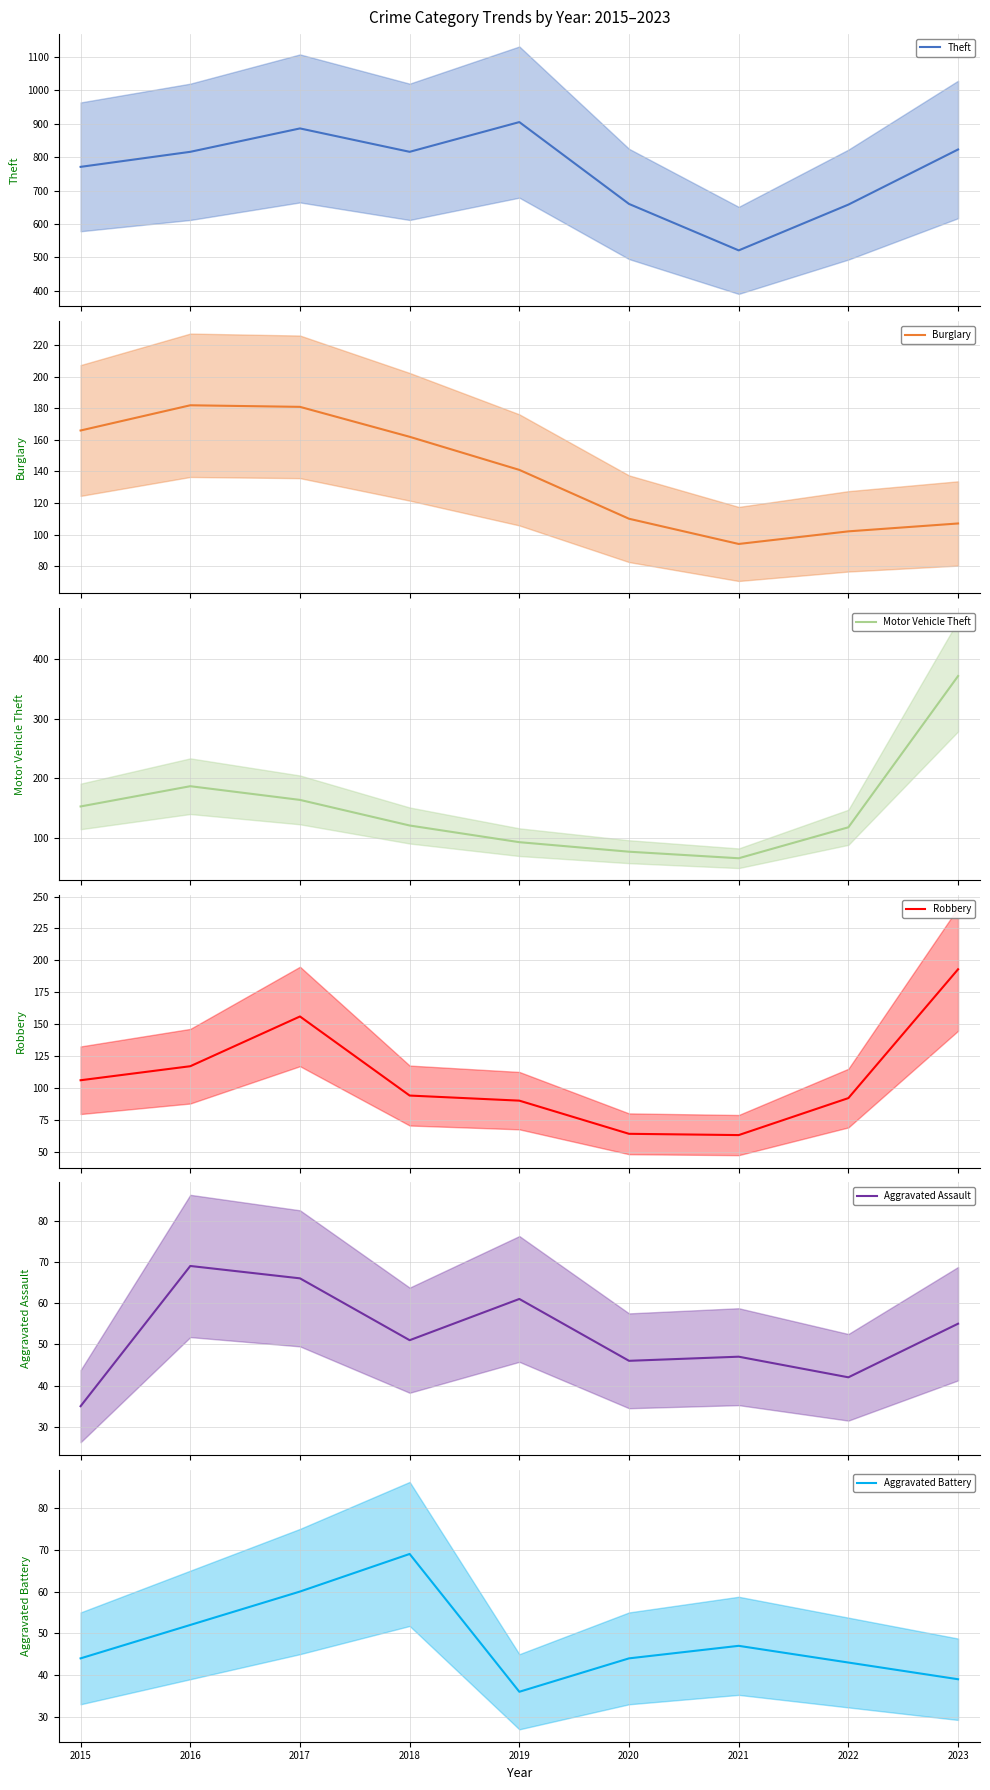

True or false: Aggravated Battery and Motor Vehicle Theft cross at least once.

False